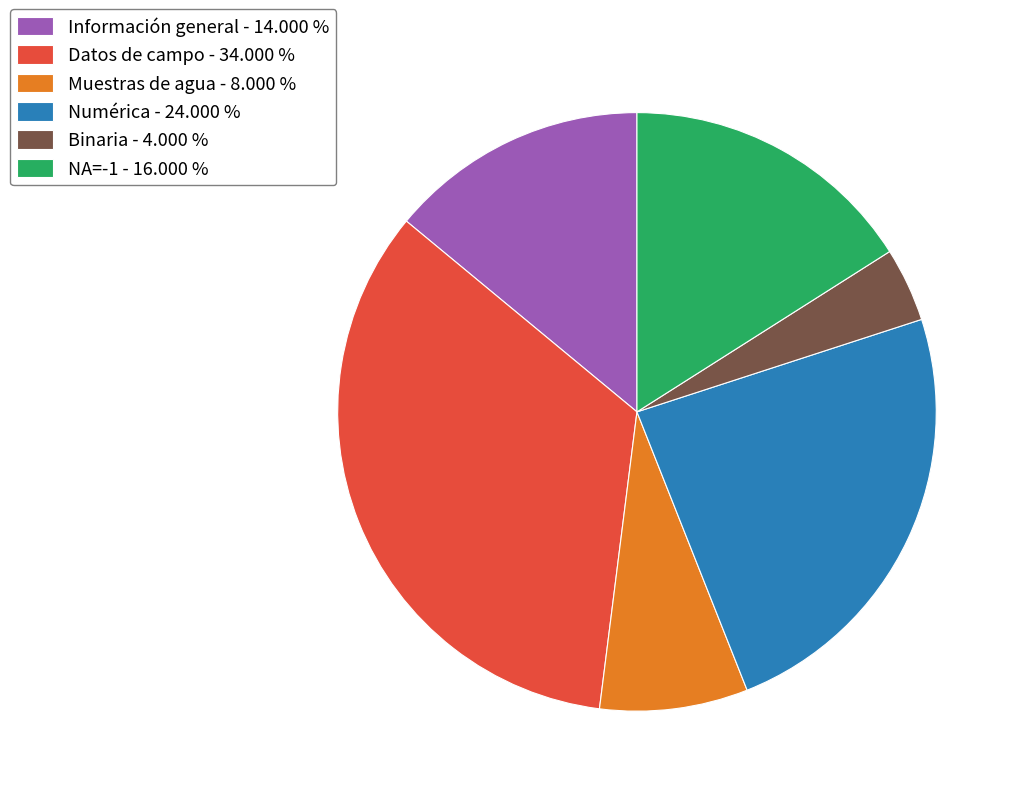

Combined, do Binaria - 4.000 % and NA=-1 - 16.000 % account for over 50%?

No